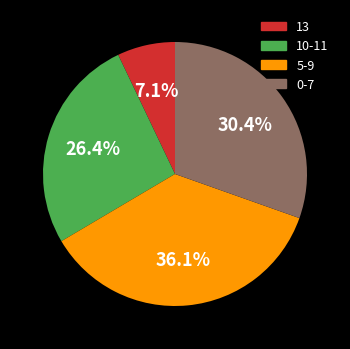

What is the ratio of the value at 5-9 to the value at 10-11?

1.4